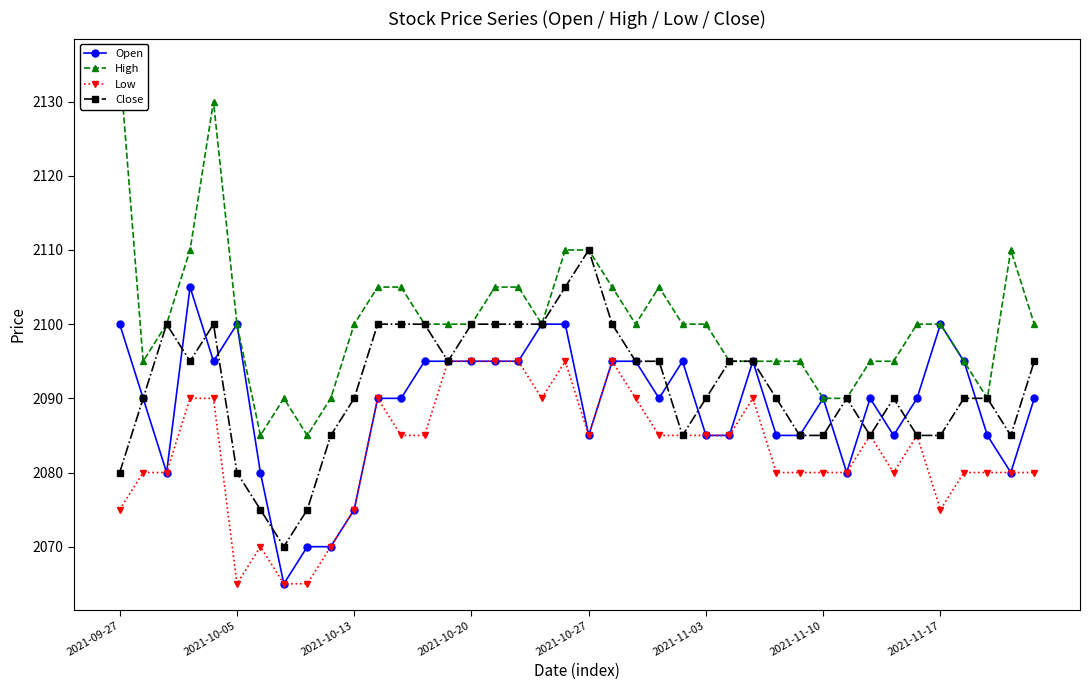

True or false: Open and Low intersect in this chart.

False